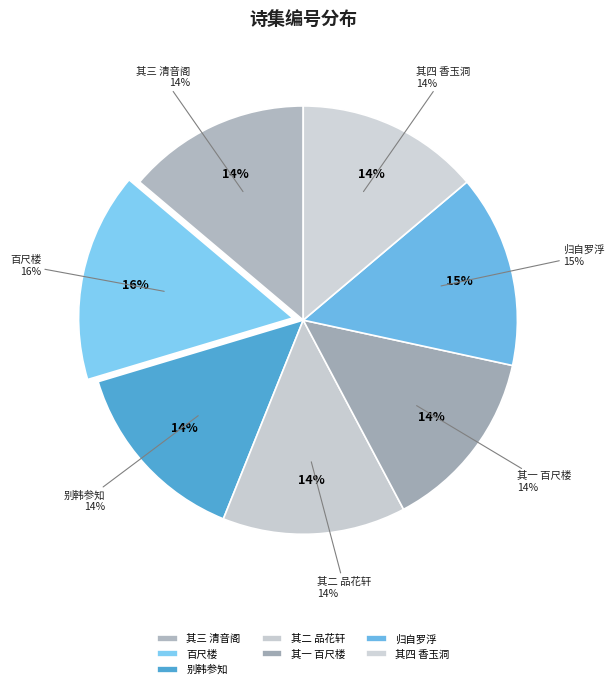

Does 归自罗浮过铁城诸子述洞天之胜 represent more than half of the total?

No